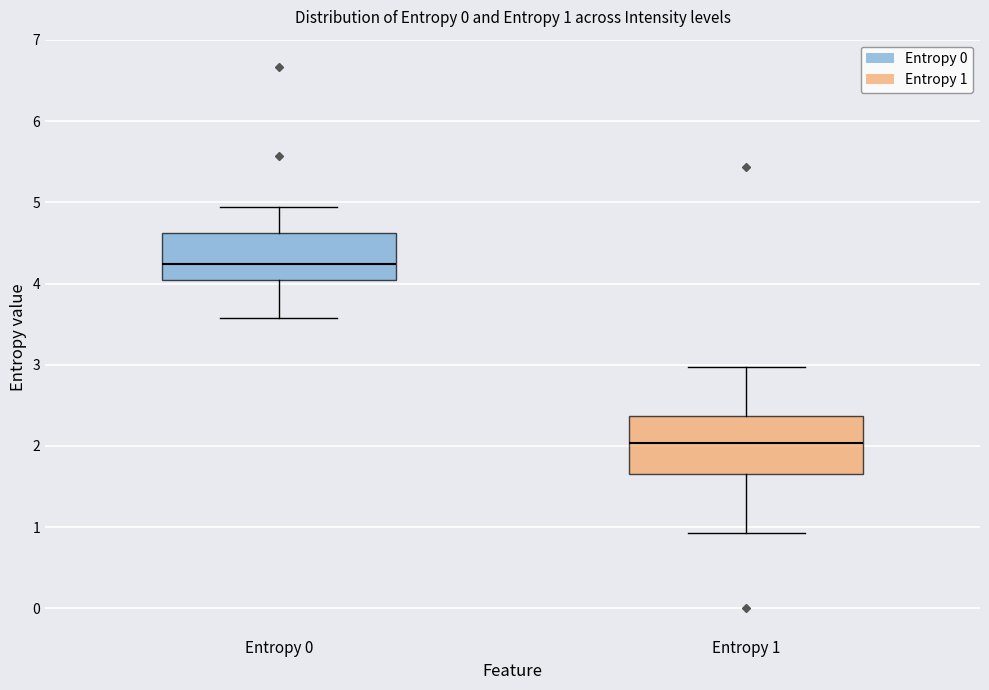

Comparing the boxes themselves (not the whiskers), which one is the tallest?

Entropy 1